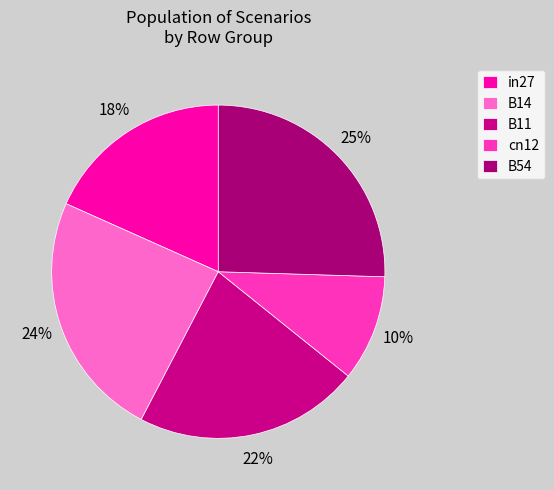

Rank the categories by value from lowest to highest.

cn12, in27, B11, B14, B54